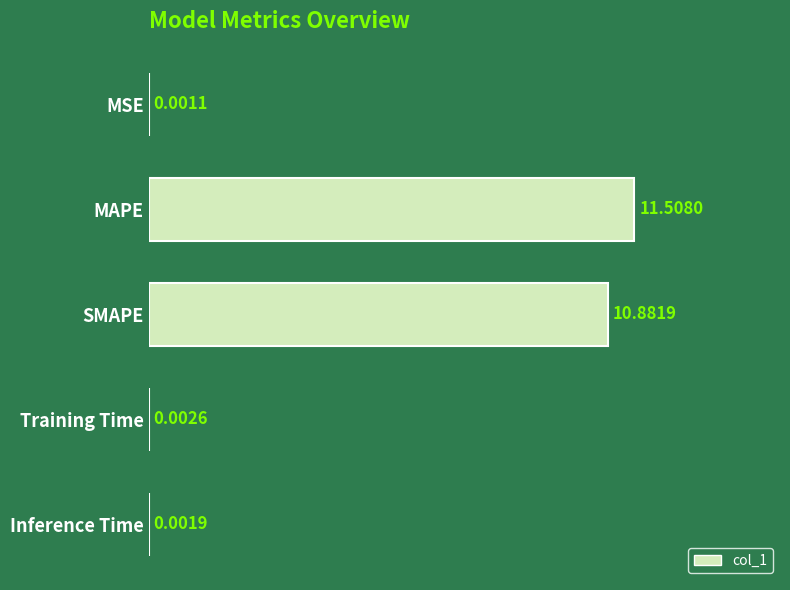

What is the change in value from SMAPE to Training Time?

-10.9